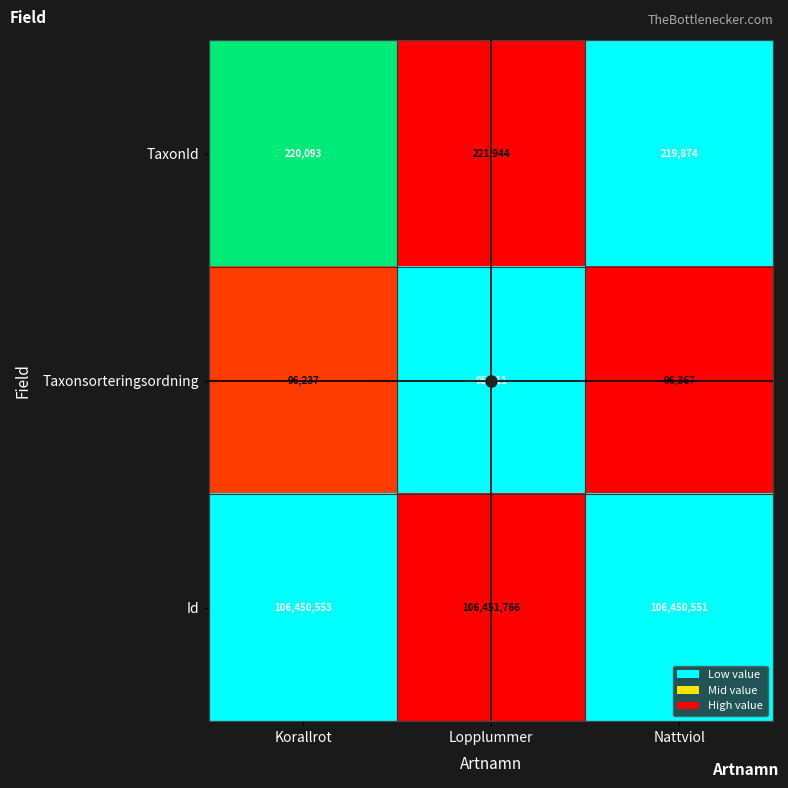

True or false: TaxonId has a value of 393045 at Nattviol.

False